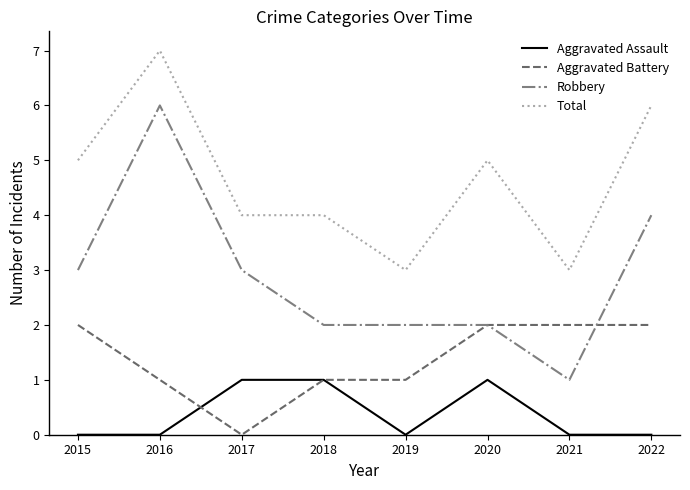

Which series has the widest spread of values?

Robbery